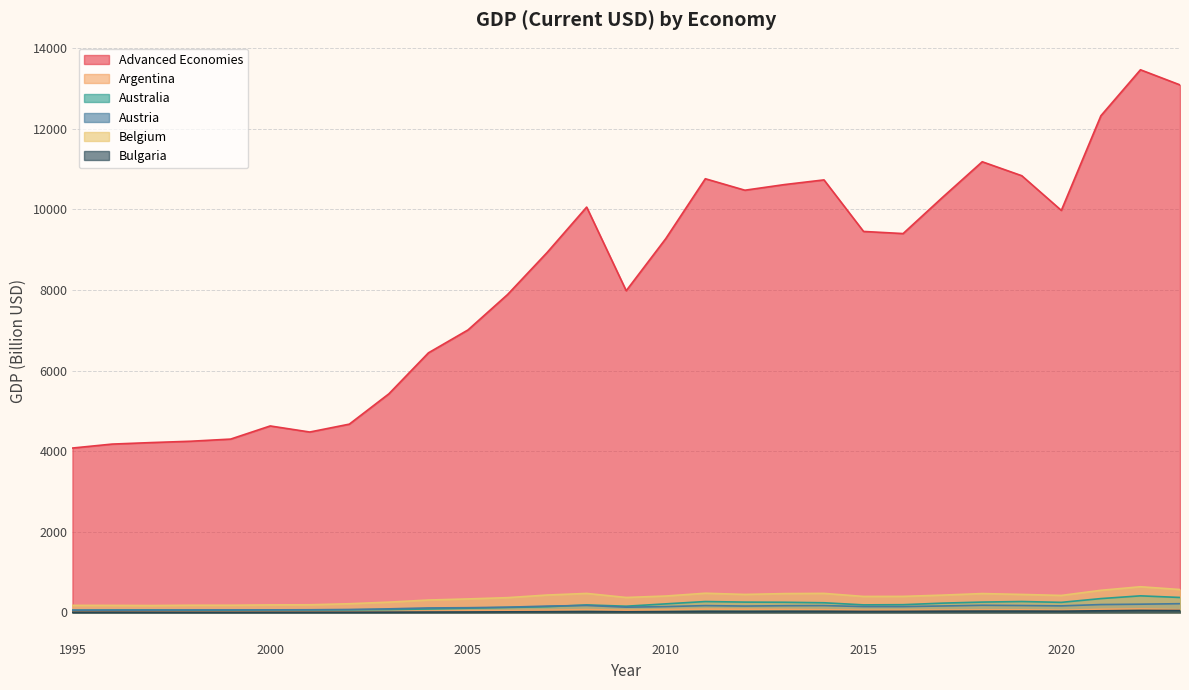

True or false: Belgium and Argentina cross at least once.

False